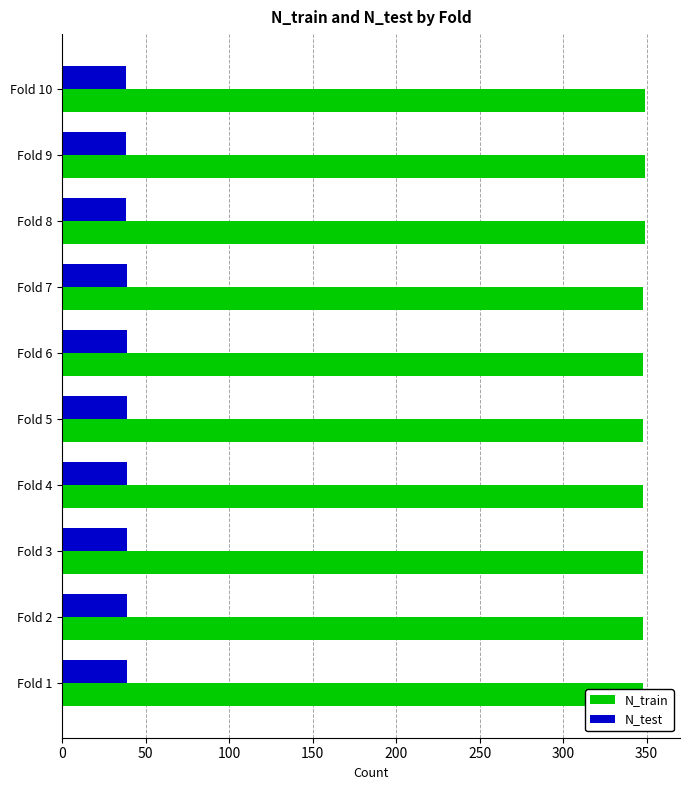

Reading right to left, list all the values displayed in this chart.

N_train: 349	349	349	348	348	348	348	348	348	348
N_test: 38	38	38	39	39	39	39	39	39	39